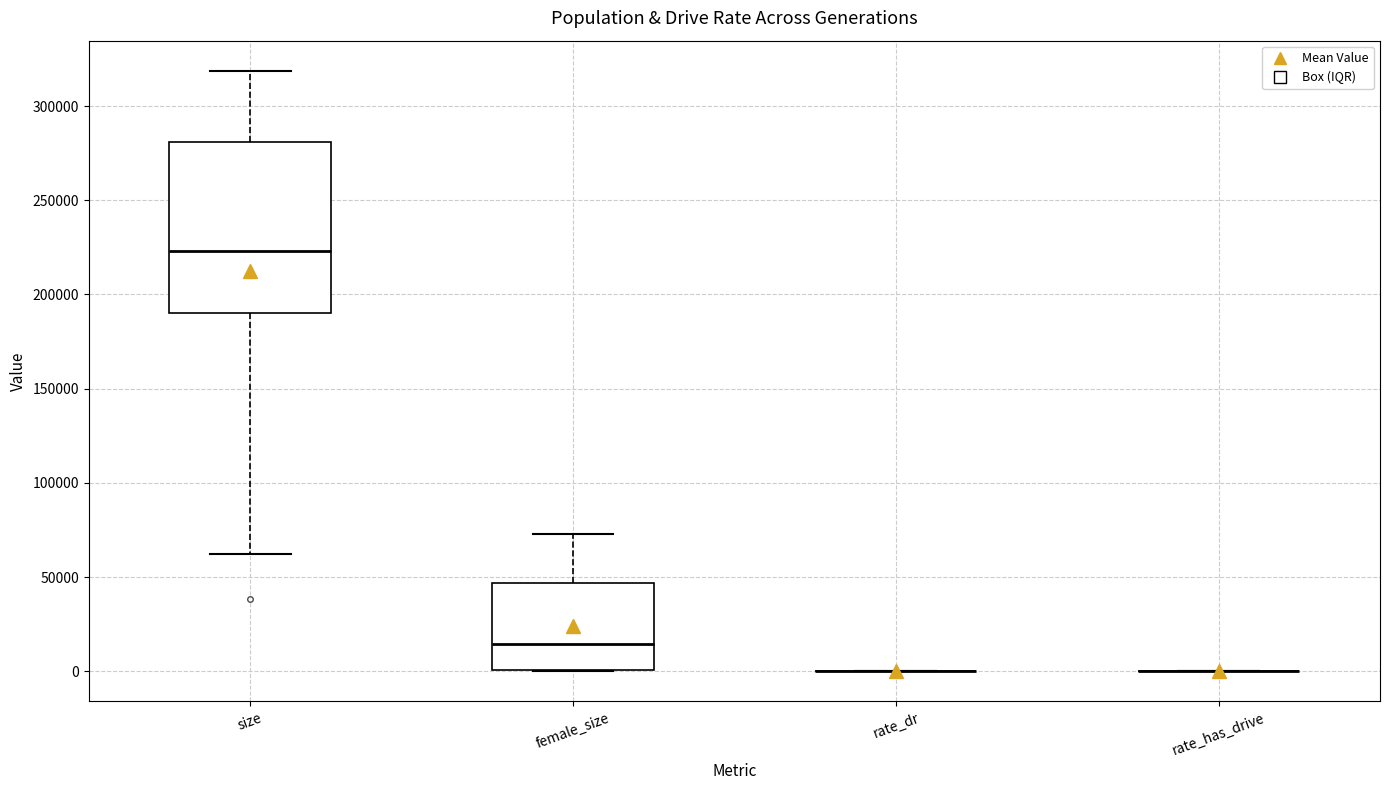

Reading left to right, transcribe this box plot: for each box, give where its median line is, the range the box spans, and where its two whiskers end, as read against the y-axis. The values are not printed on the chart, so give them approximately, as read against the axis.

size: median 225000, box 190000 to 280000, whiskers 60000 to 320000
female_size: median 15000, box 0 to 45000, whiskers 0 to 75000
rate_dr: box collapsed to a line at 0, whiskers 0 to 0
rate_has_drive: box collapsed to a line at 0, whiskers 0 to 0